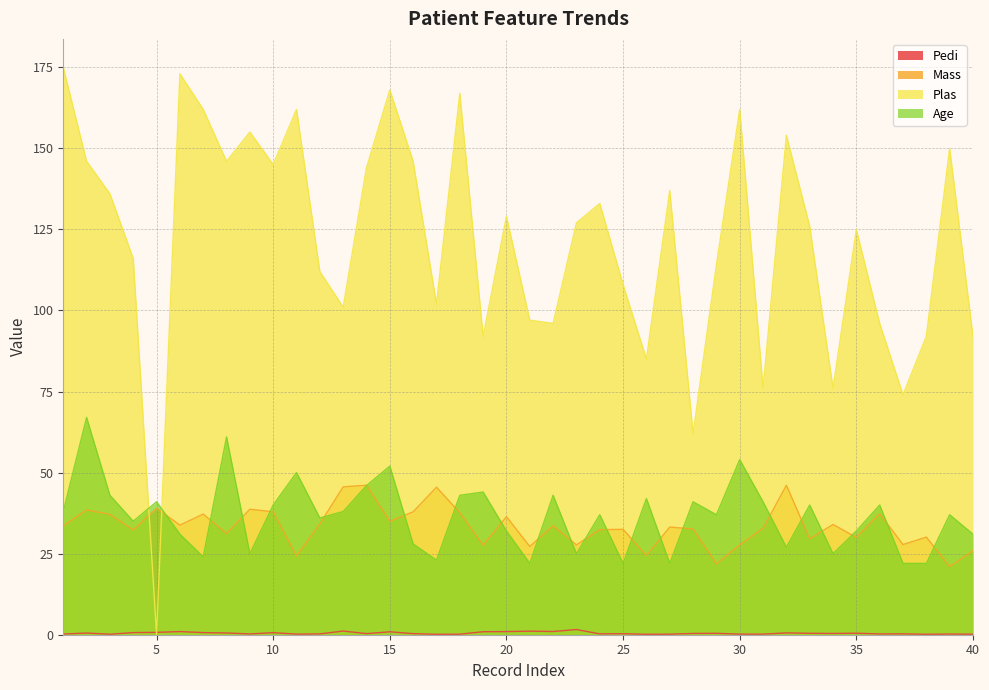

What is the highest value of the Mass series?

46.1